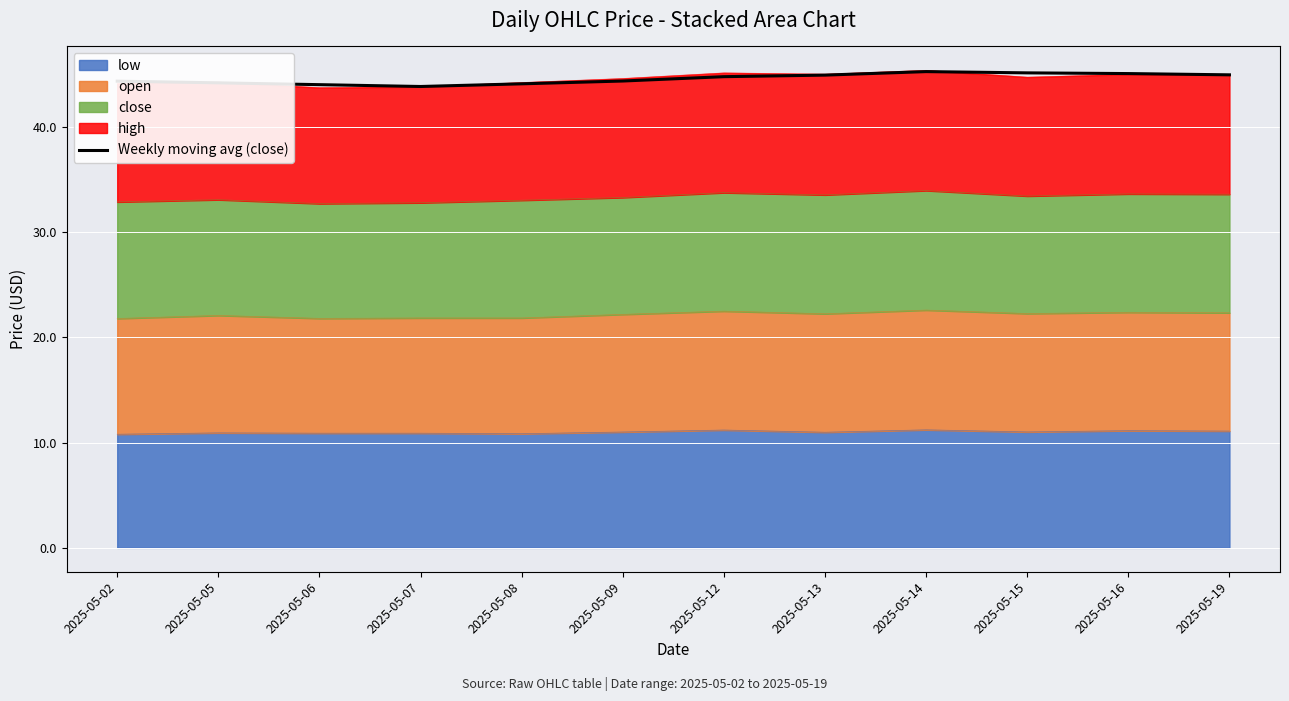

What is the ratio of the value at 2025-05-08 to the value at 2025-05-14?

1.0